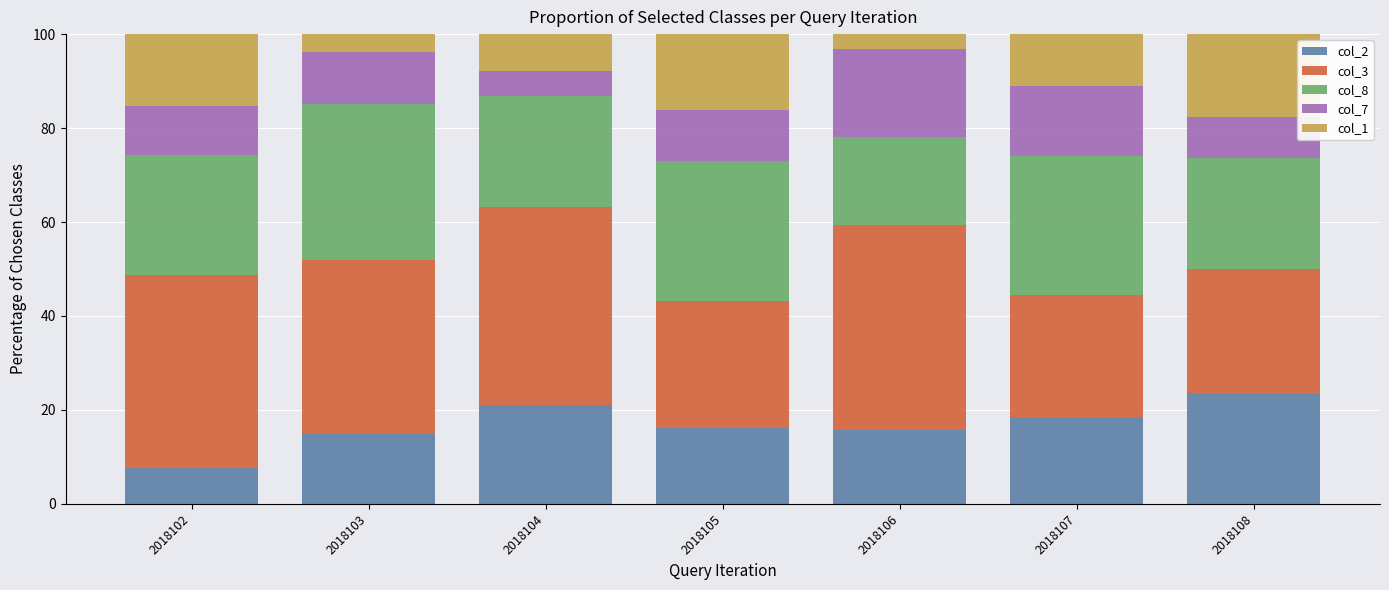

What is the difference between the second highest and second lowest values in the col_2 series?

6.2